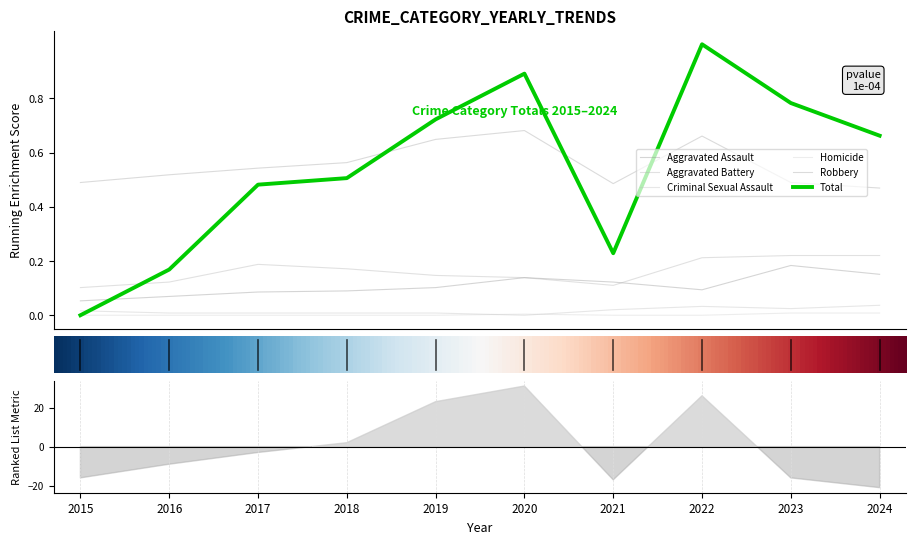

How many lines are shown in the chart?

6